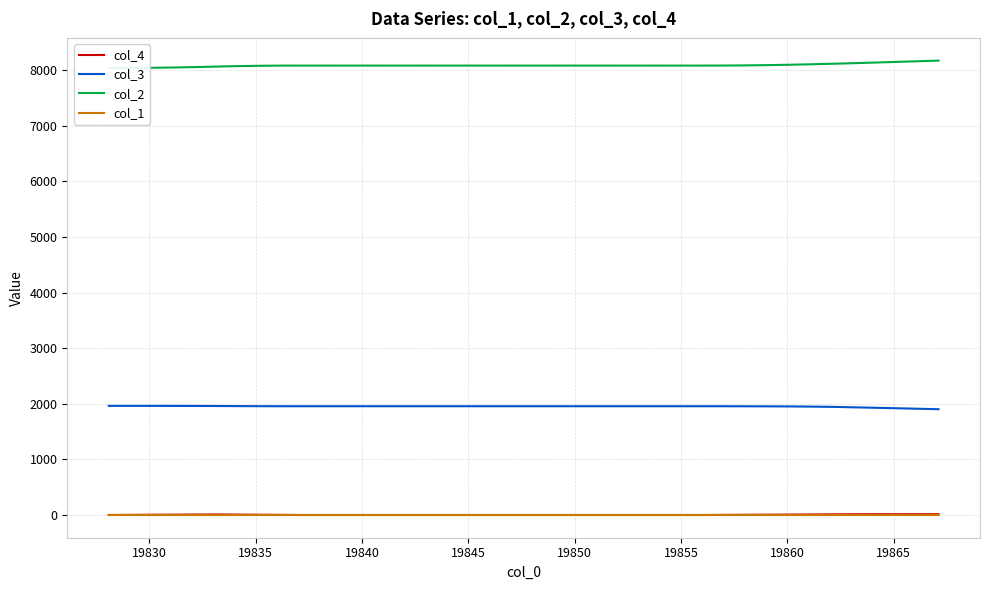

True or false: col_4 and col_3 cross at least once.

False